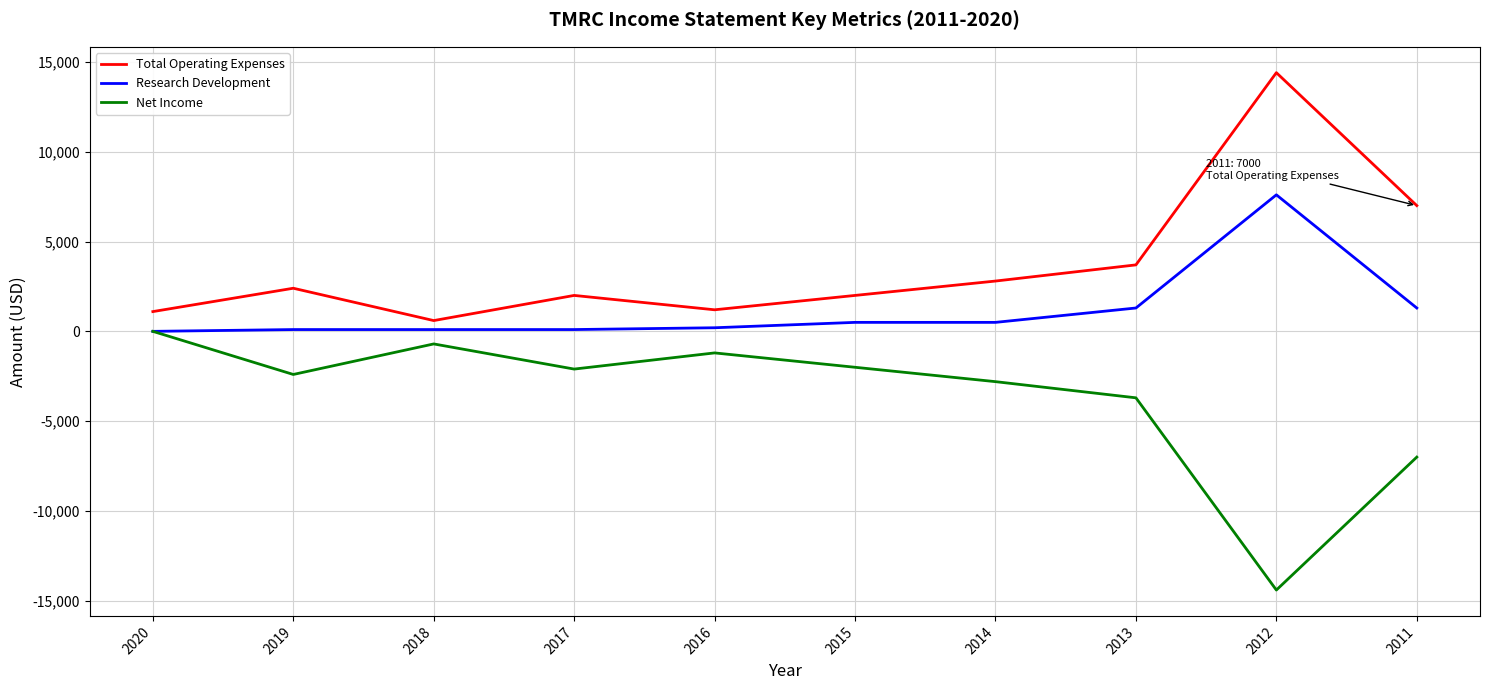

What is the difference between the second highest and second lowest values in the Net Income series?

6300